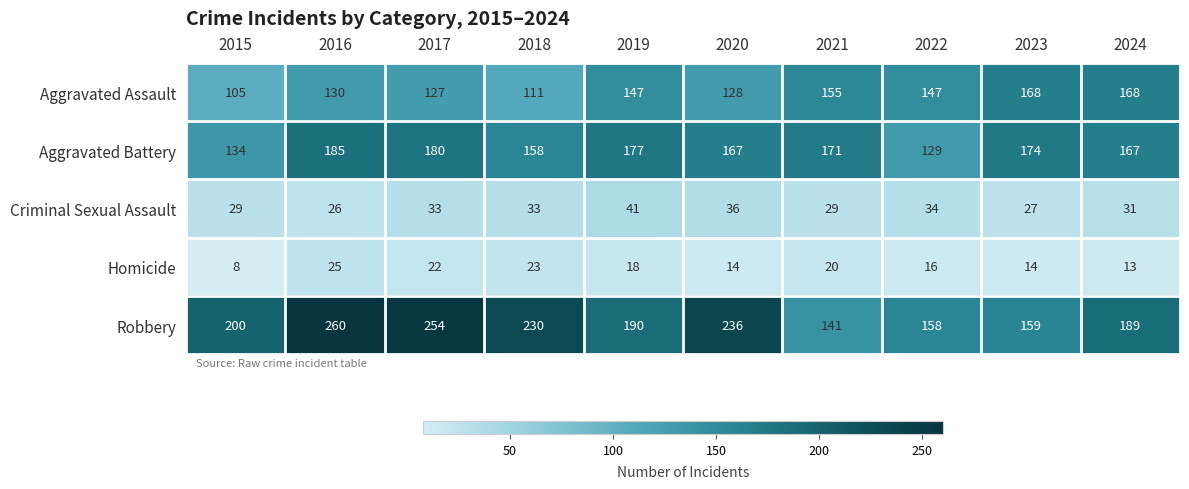

Rank the series at 2021 from highest to lowest value.

Aggravated Battery, Aggravated Assault, Robbery, Criminal Sexual Assault, Homicide